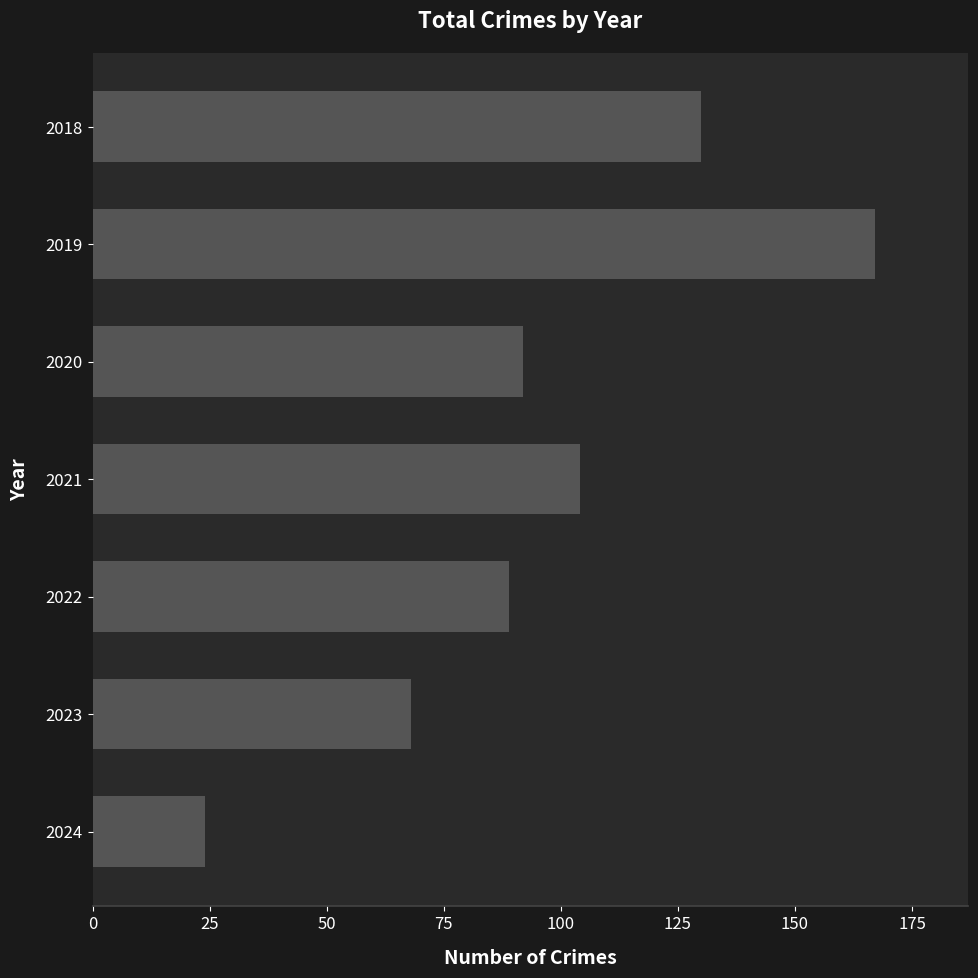

List the labels in order of value, largest first.

2019, 2018, 2021, 2020, 2022, 2023, 2024